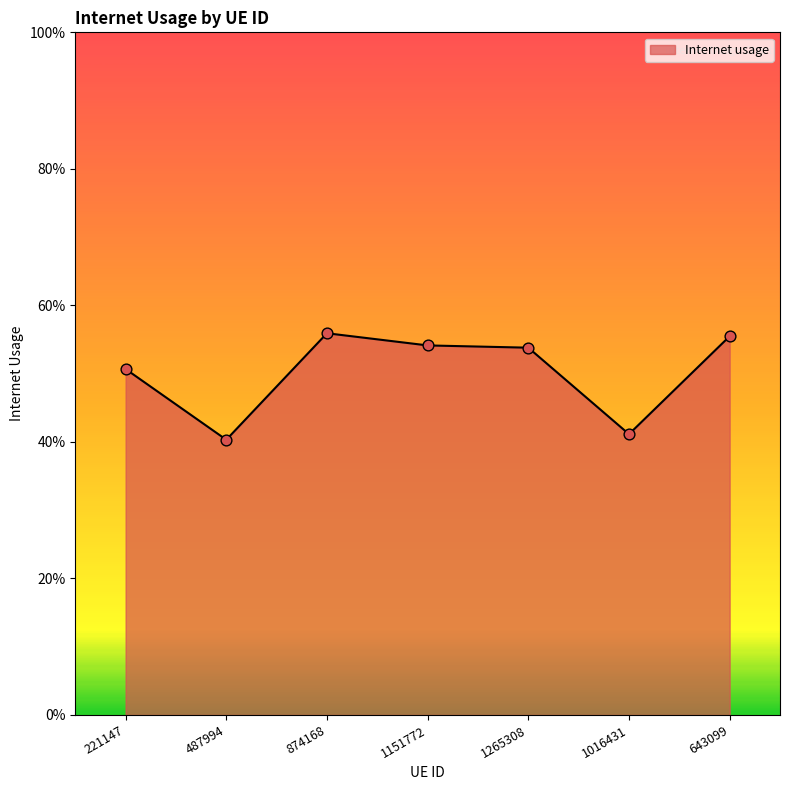

What is the change in value from 1151772 to 1016431?

-0.1